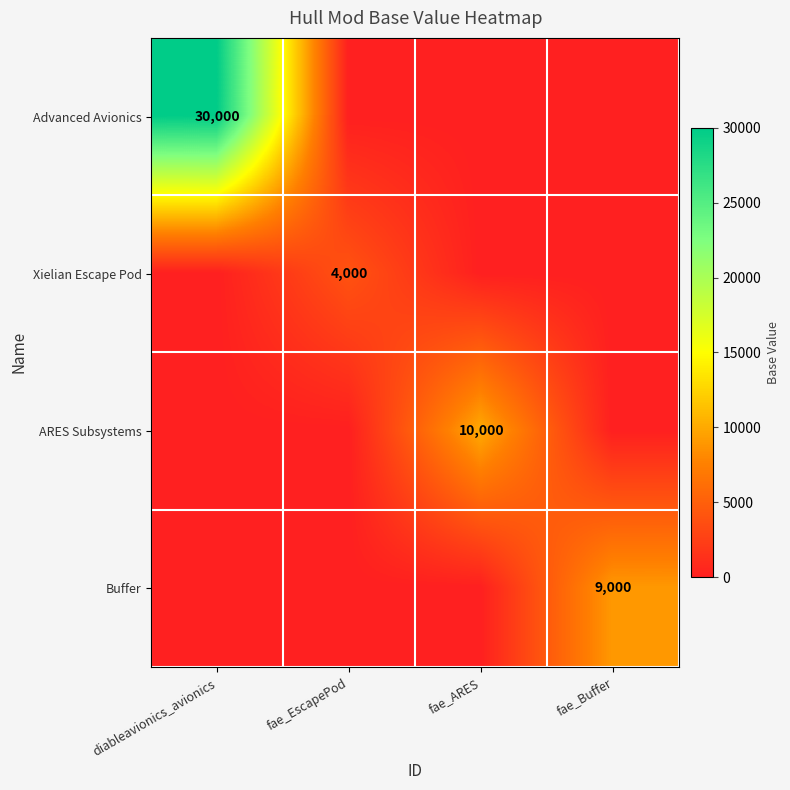

The Xielian Escape Pod series shows 4000 at fae_EscapePod. True or false?

True